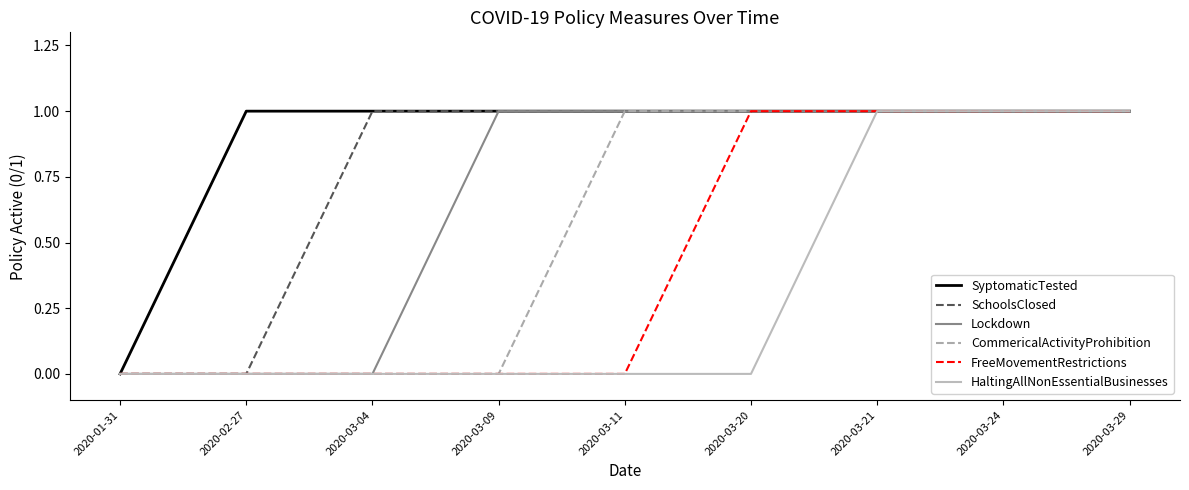

What is the highest value of the SchoolsClosed series?

1